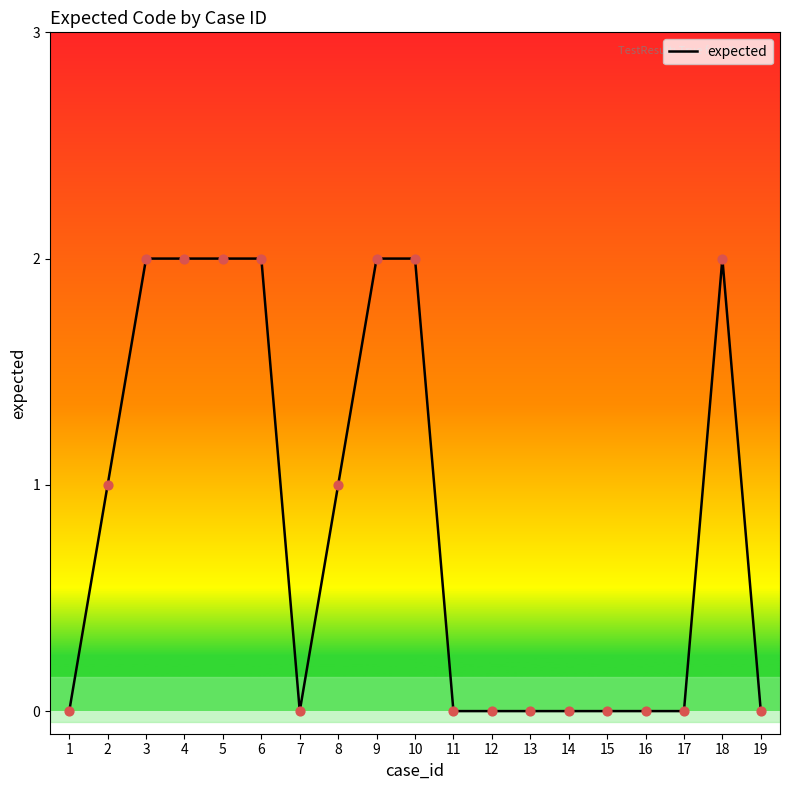

Approximately how many times larger is the value at 6 compared to 5?

1.0